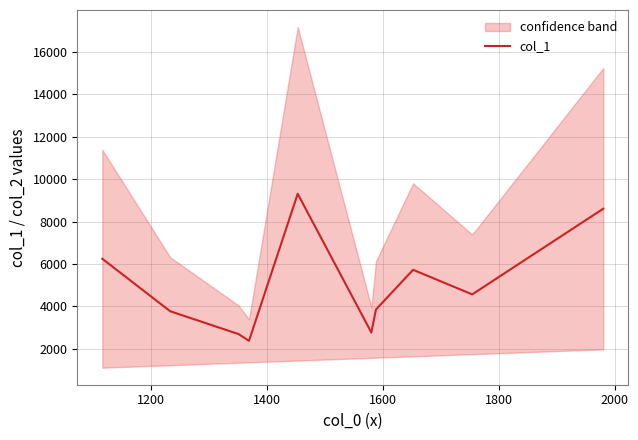

Is it true that the value at 1000 is 8806.0?

False